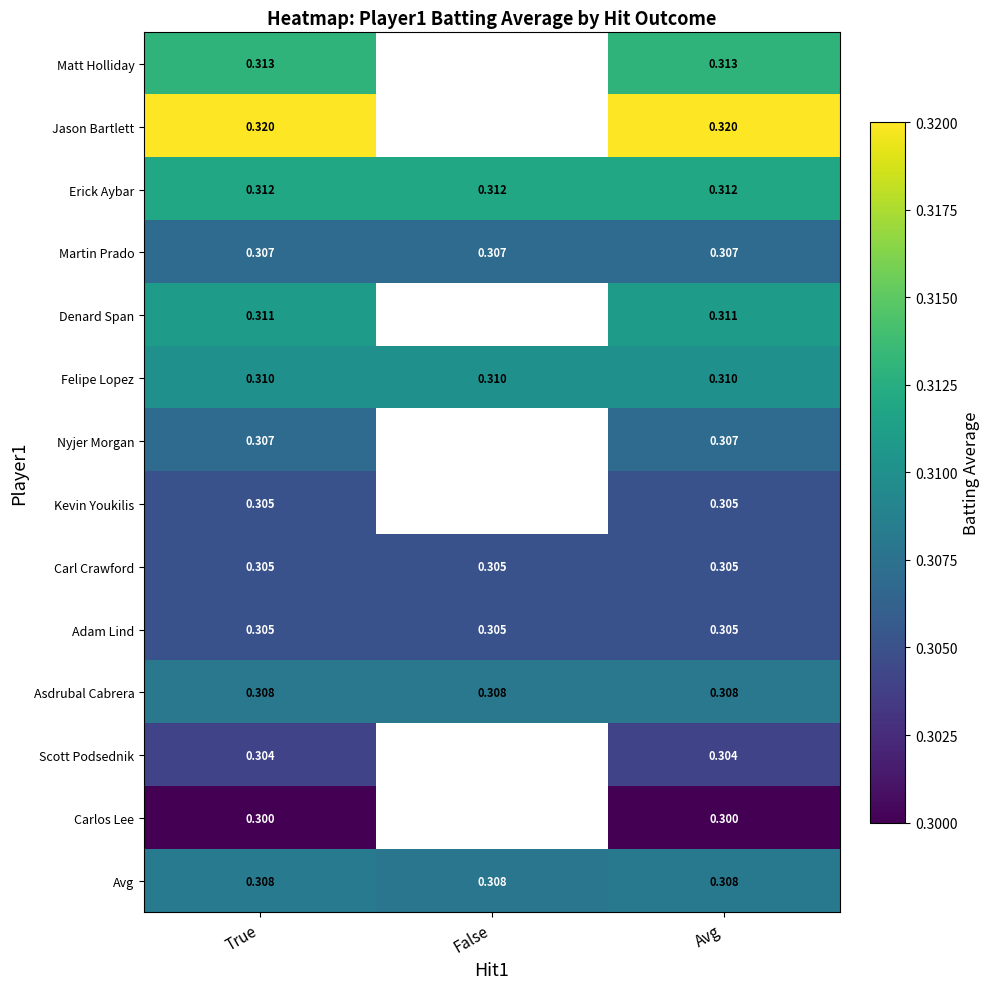

At which category is the sum across all series the highest?

True